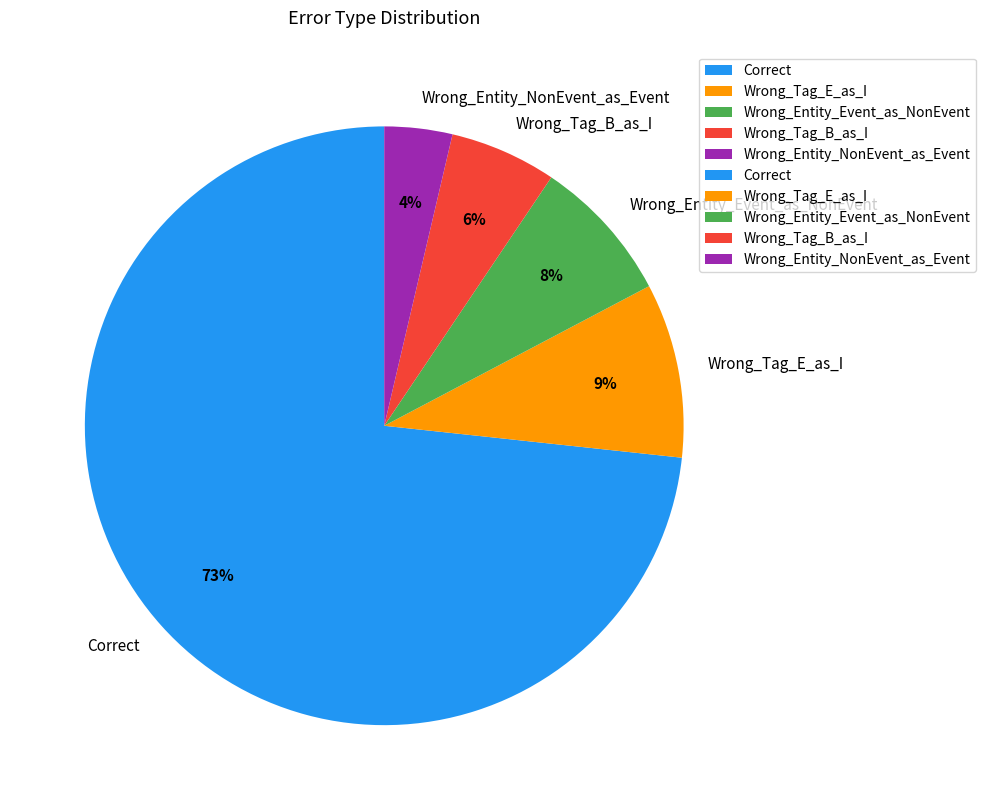

Do Wrong_Tag_B_as_I and Wrong_Entity_NonEvent_as_Event together represent more than half of the pie?

No